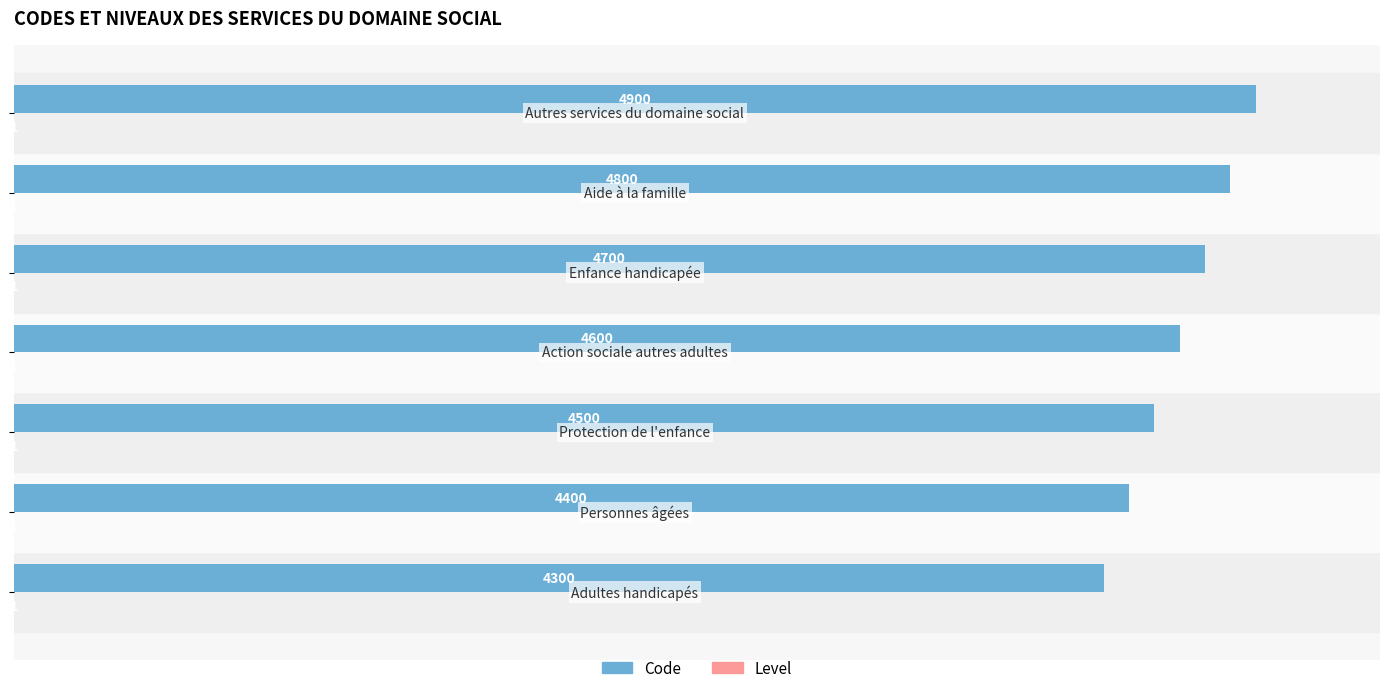

How many Code values are between 4400 and 4800?

5